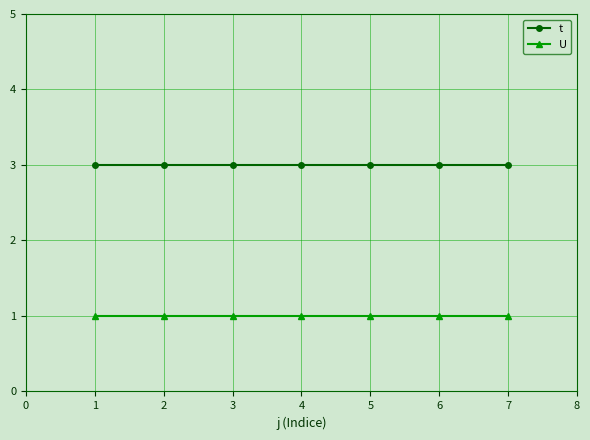

The t series shows 2 at 5. True or false?

False